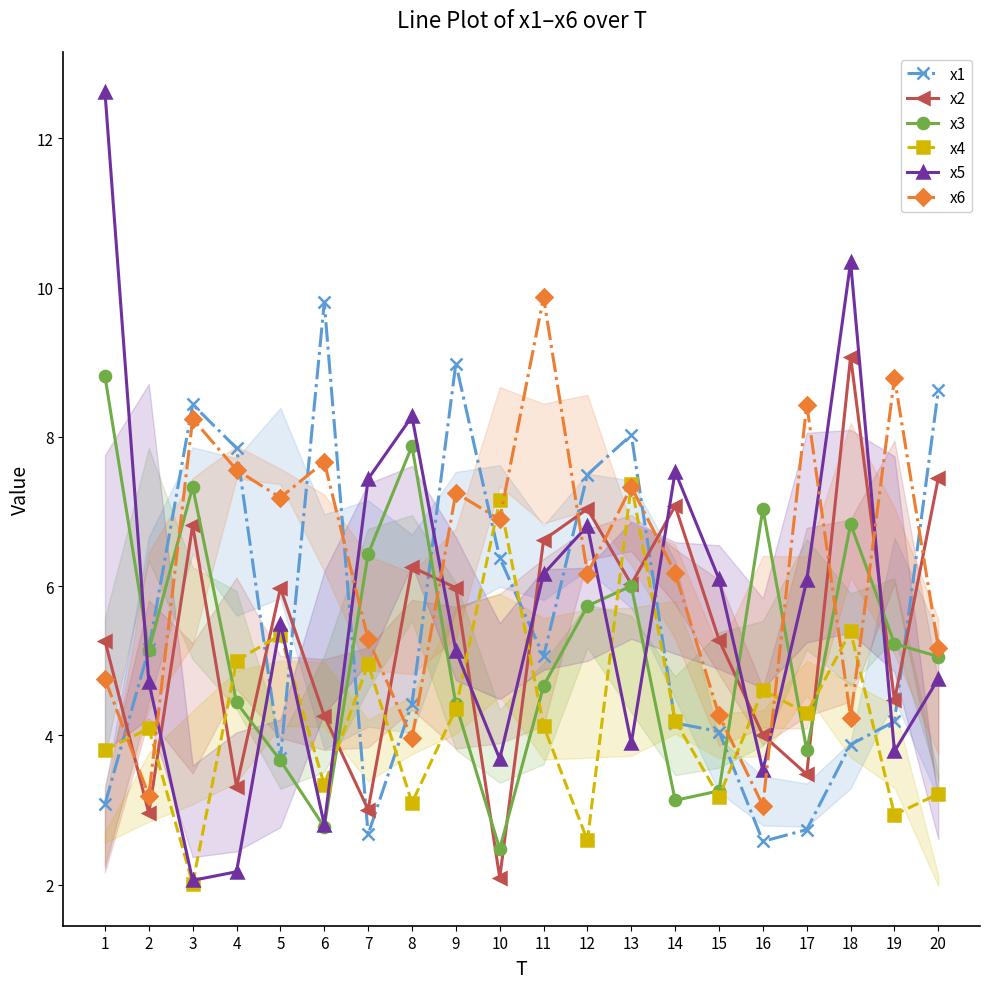

What is the difference between the x3 values at 17 and 11?

0.9